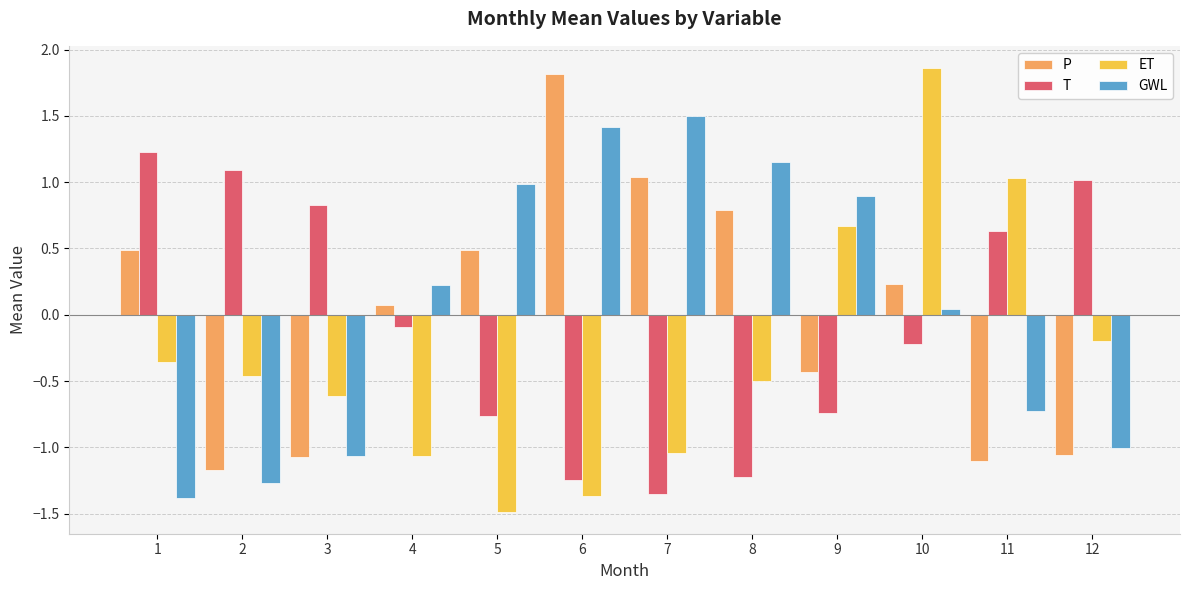

The value of P at 3 is -1.1. True or false?

True